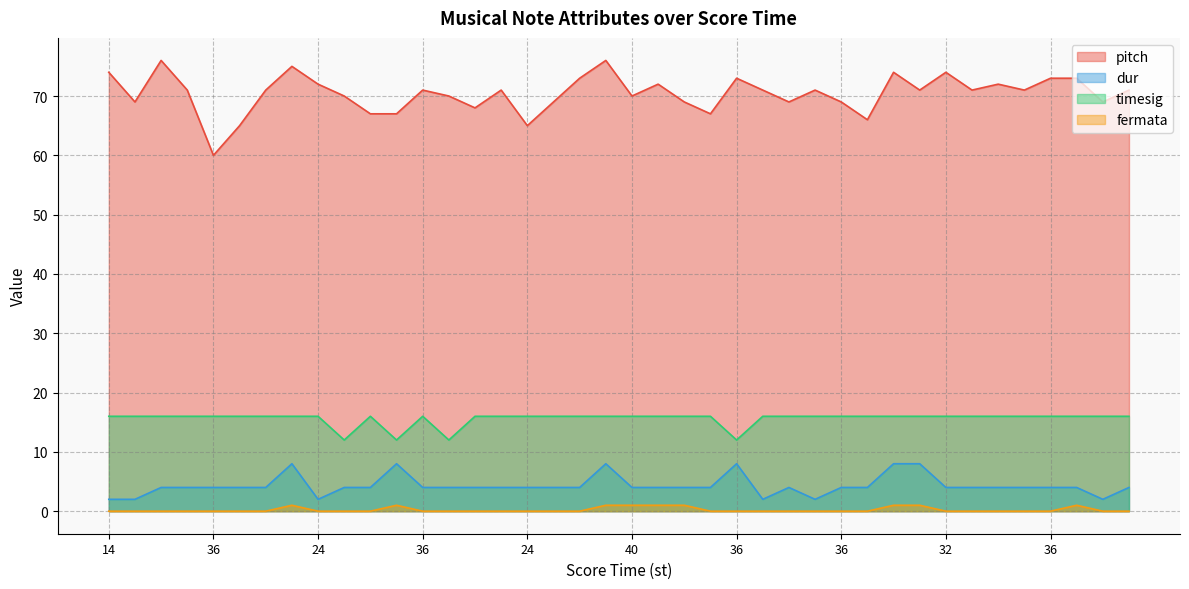

At how many categories does at least one series exceed 23?

40